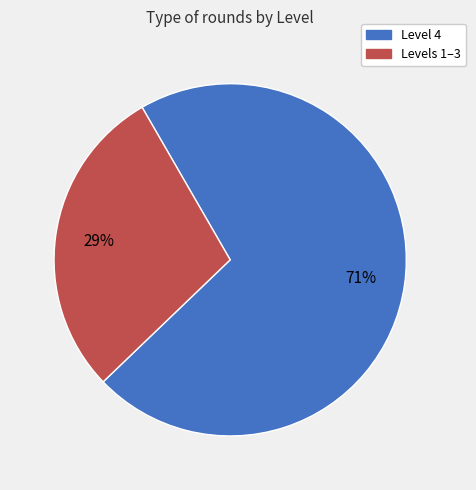

Is there any slice that represents more than half of the pie?

Yes